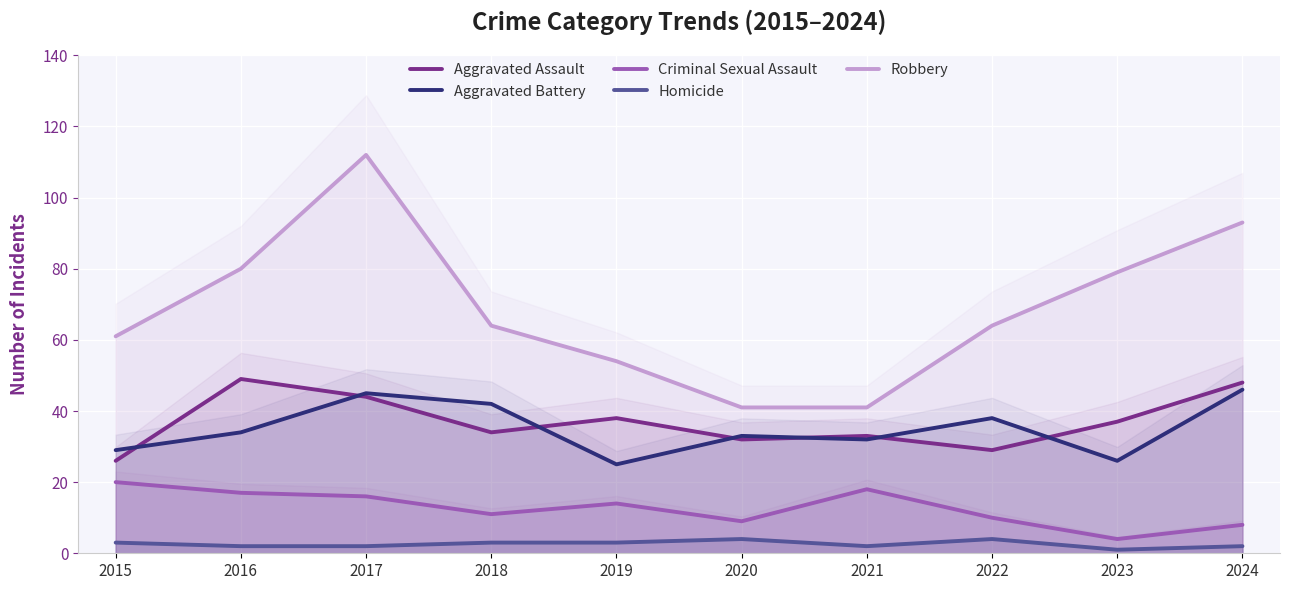

At how many categories does at least one series exceed 71?

4